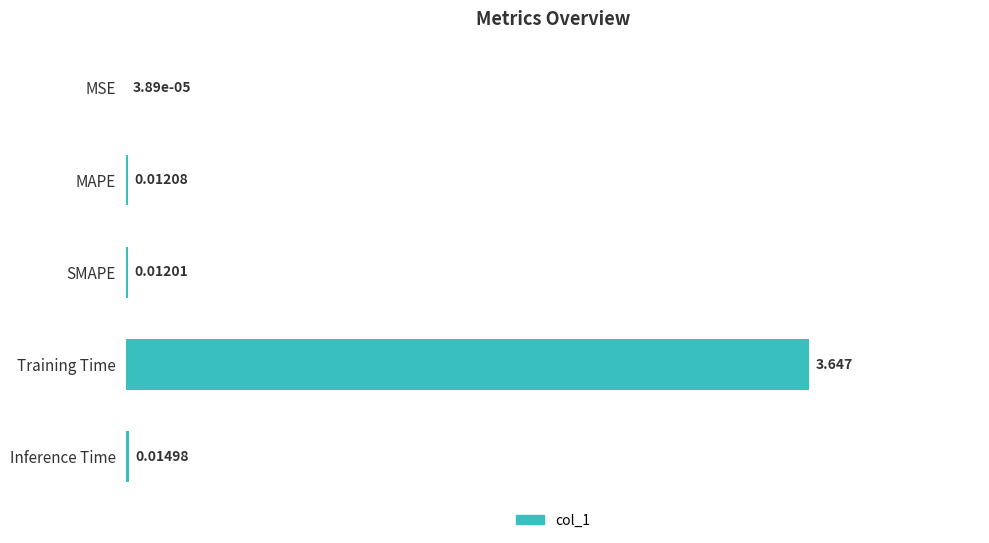

Which label corresponds to the largest value in the chart?

Training Time